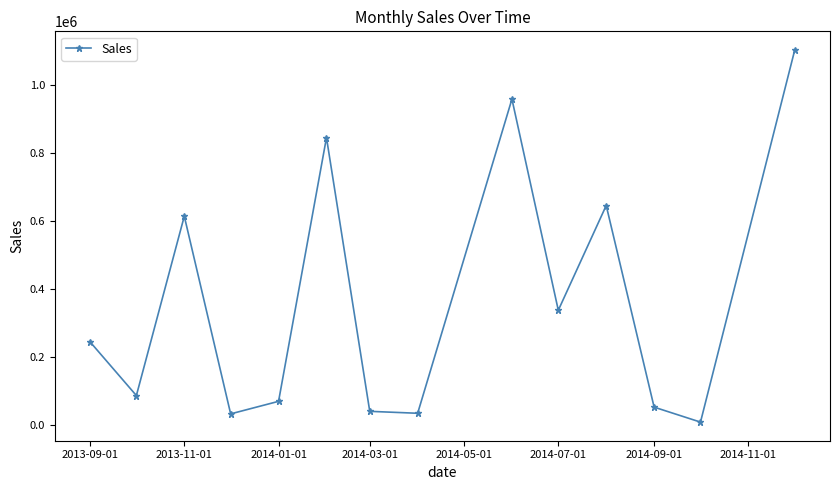

What is the maximum value shown in the chart?

1104665